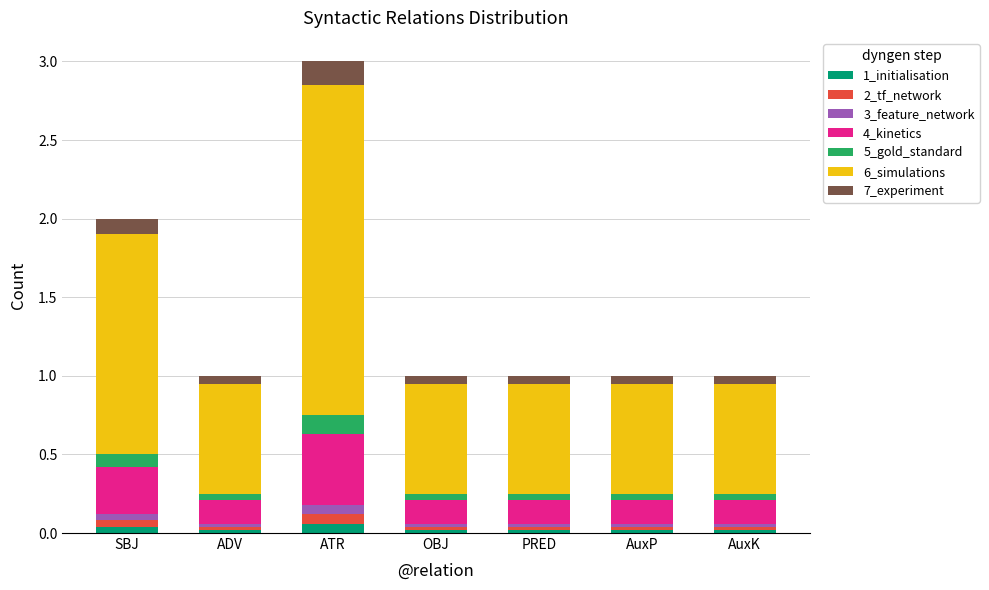

At which category is the sum across all series the highest?

ATR